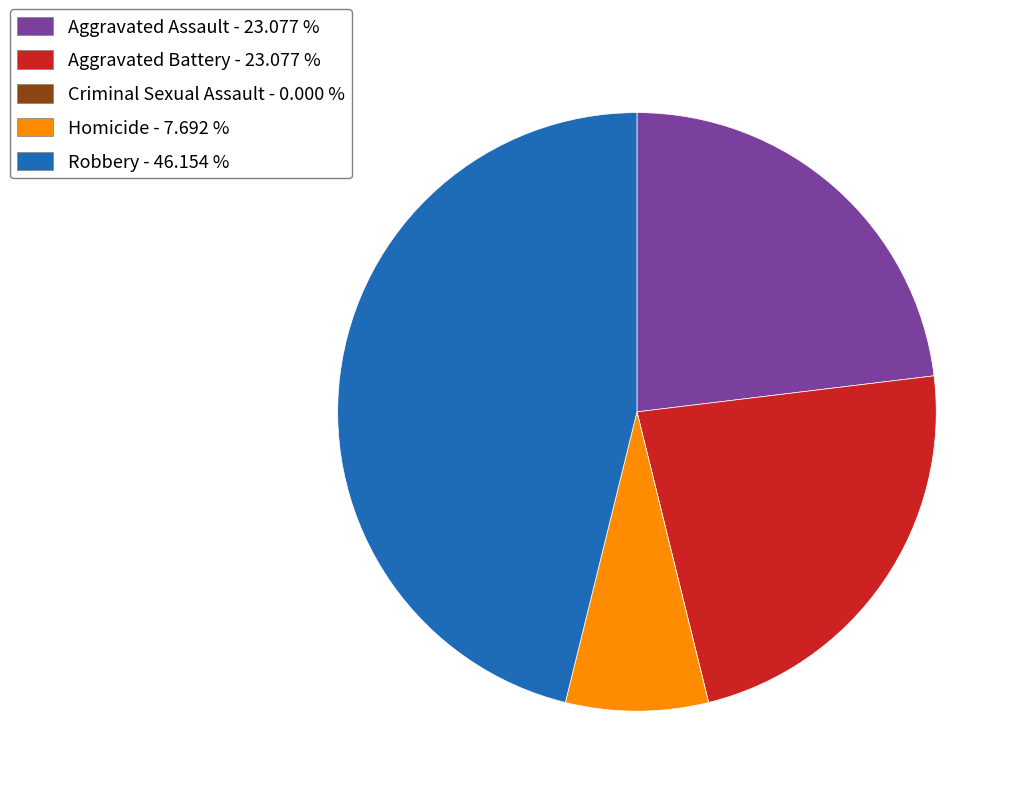

What is the ratio of the value at Robbery - 46.154 % to the value at Homicide - 7.692 %?

6.0